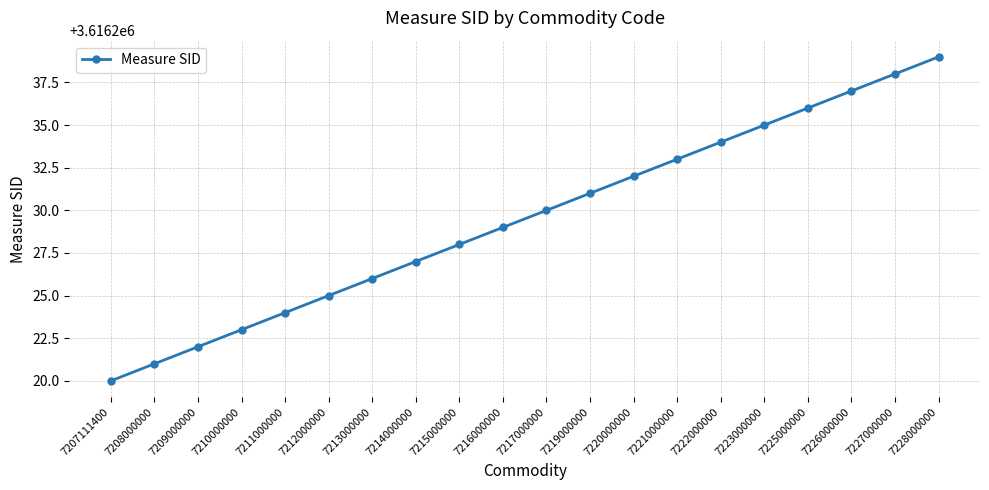

Which has a higher value, 7222000000 or 7216000000?

7222000000